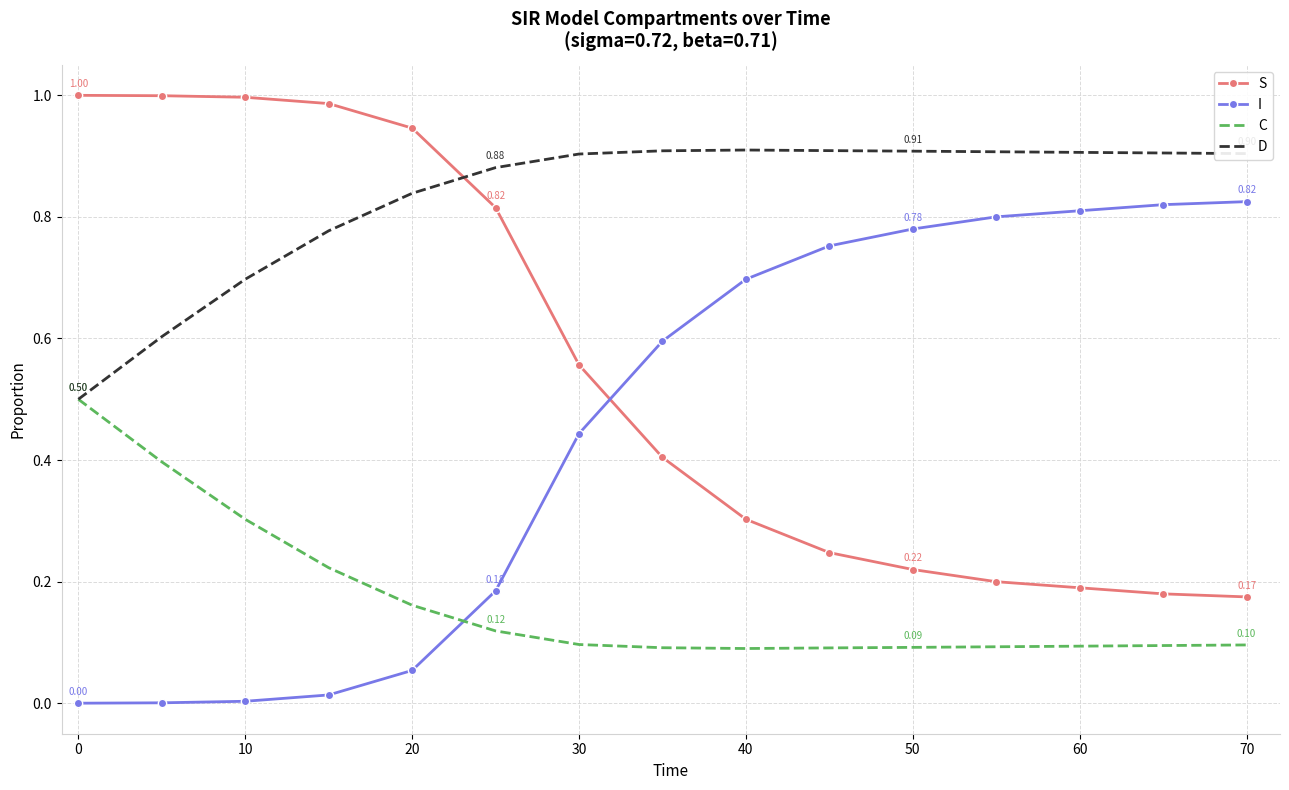

How many intersections are there between S and I?

1